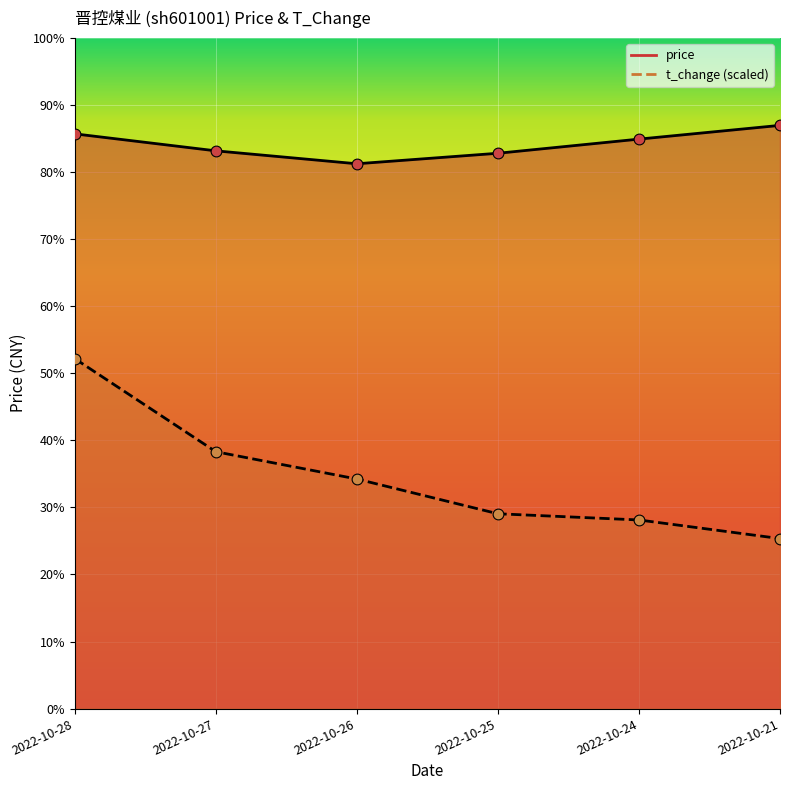

Which series reaches the minimum Y coordinate?

t_change